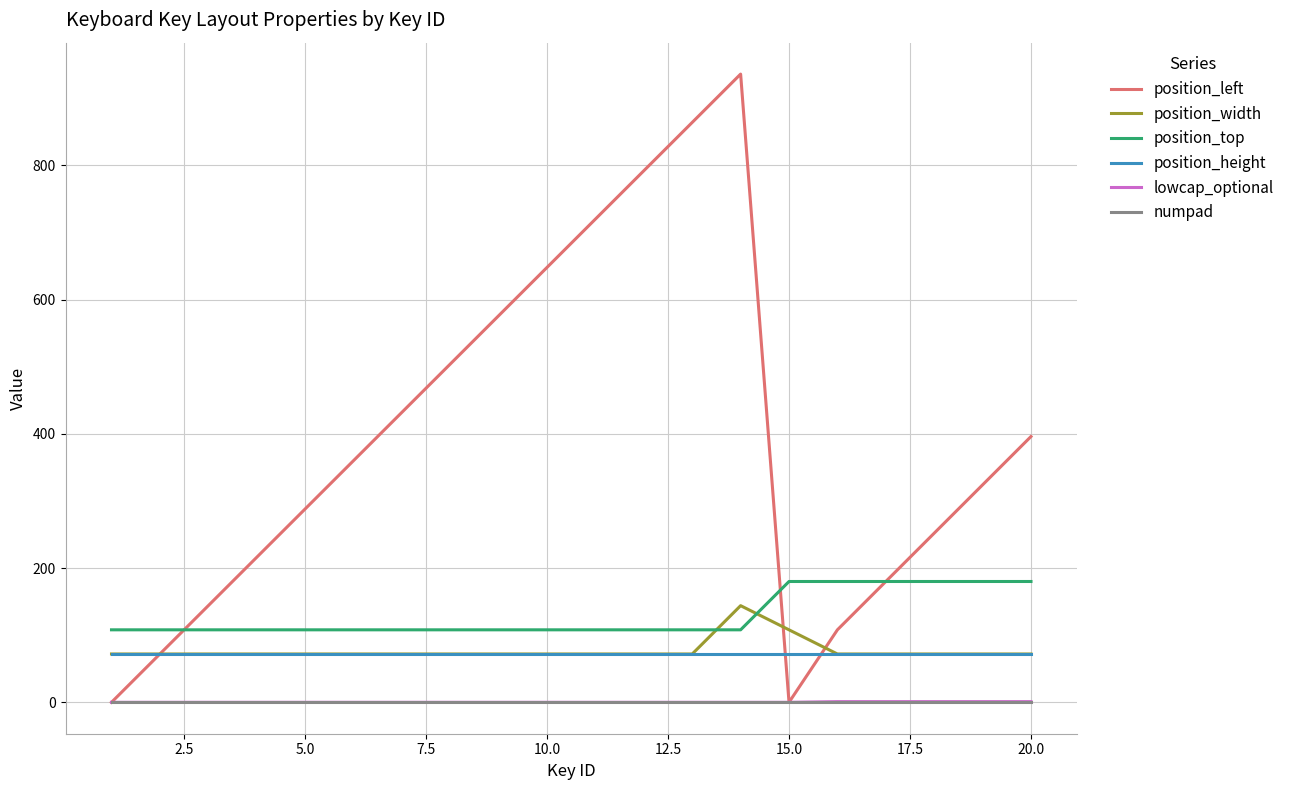

How many categories are shown in the chart?

20